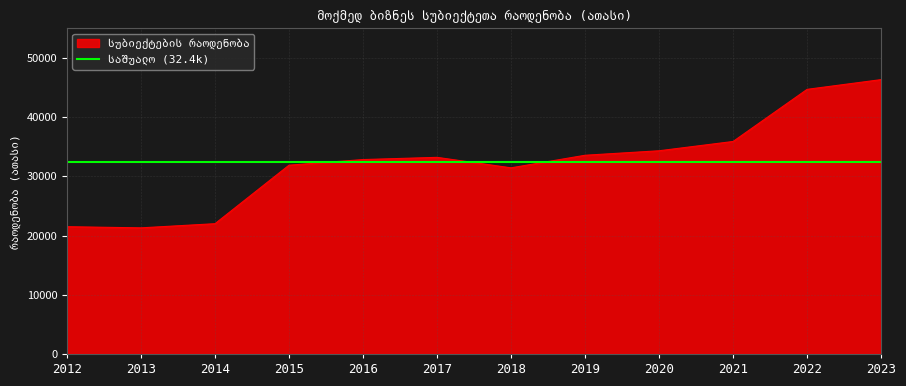

The value at 2022 is 15650.7. True or false?

False